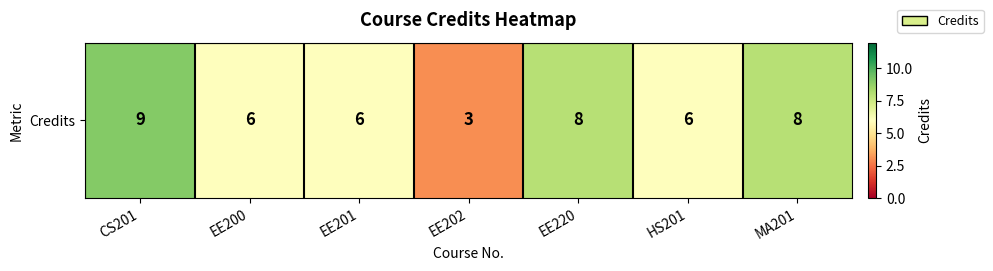

Which has a higher value, EE200 or EE202?

EE200